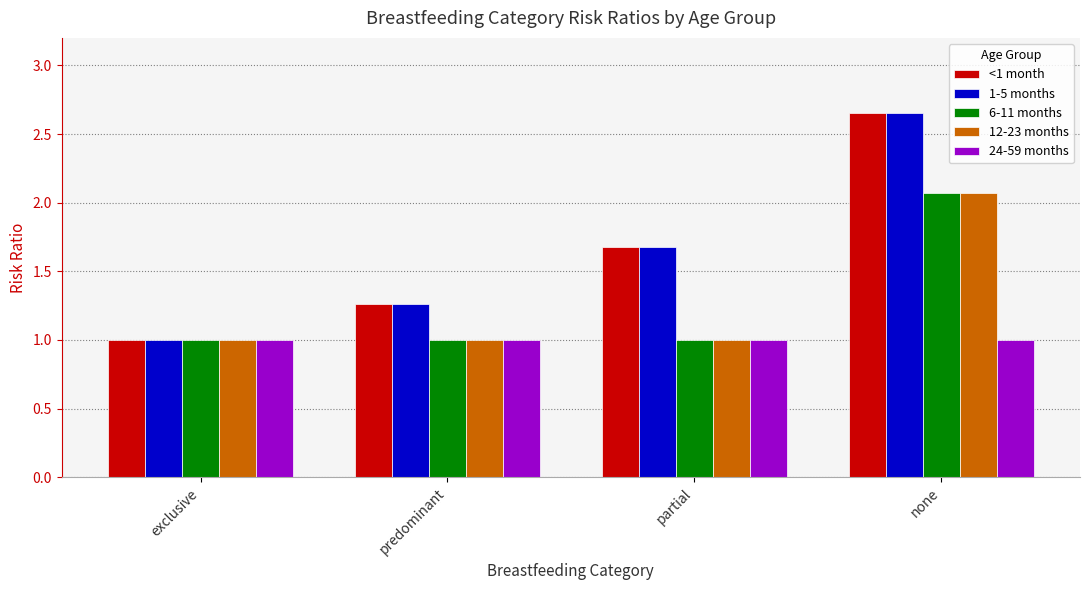

What is the average value of the 24-59 months series?

1.0